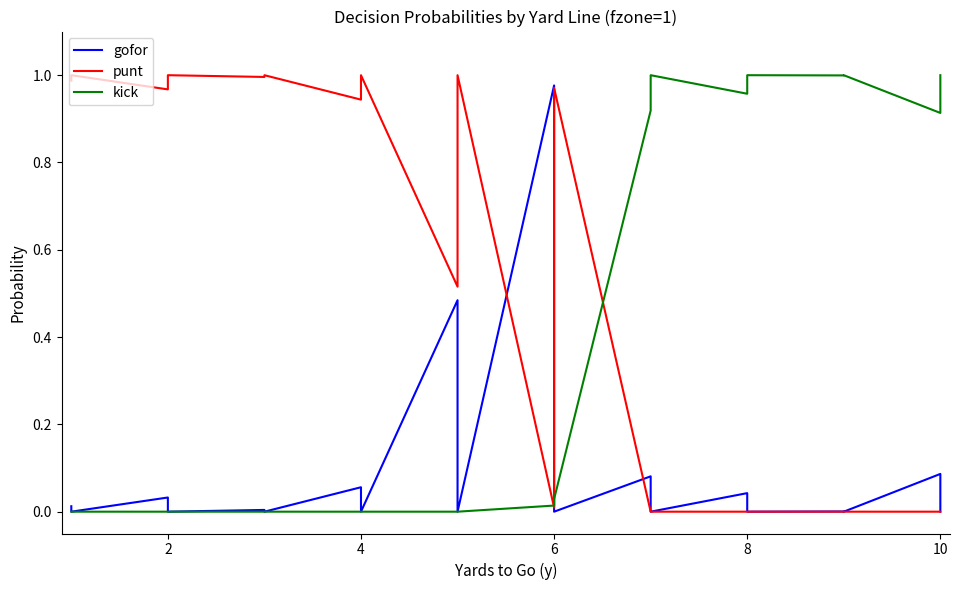

What is the difference between the second highest and second lowest values in the gofor series?

0.5